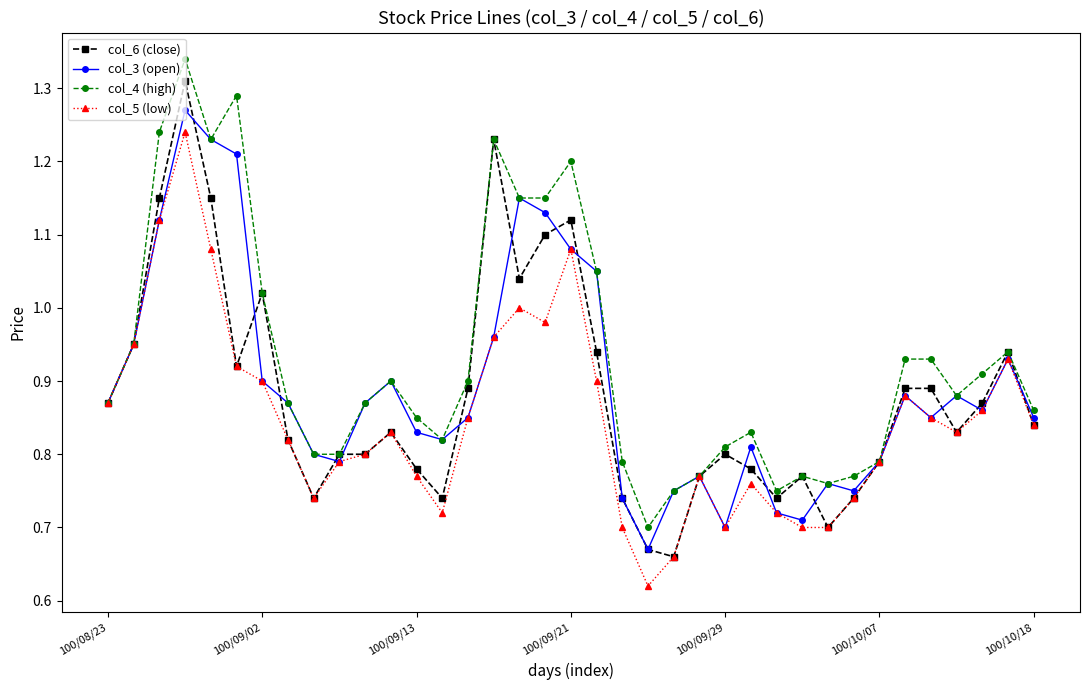

True or false: col_3 (open) has more than 2 interior local peaks.

True